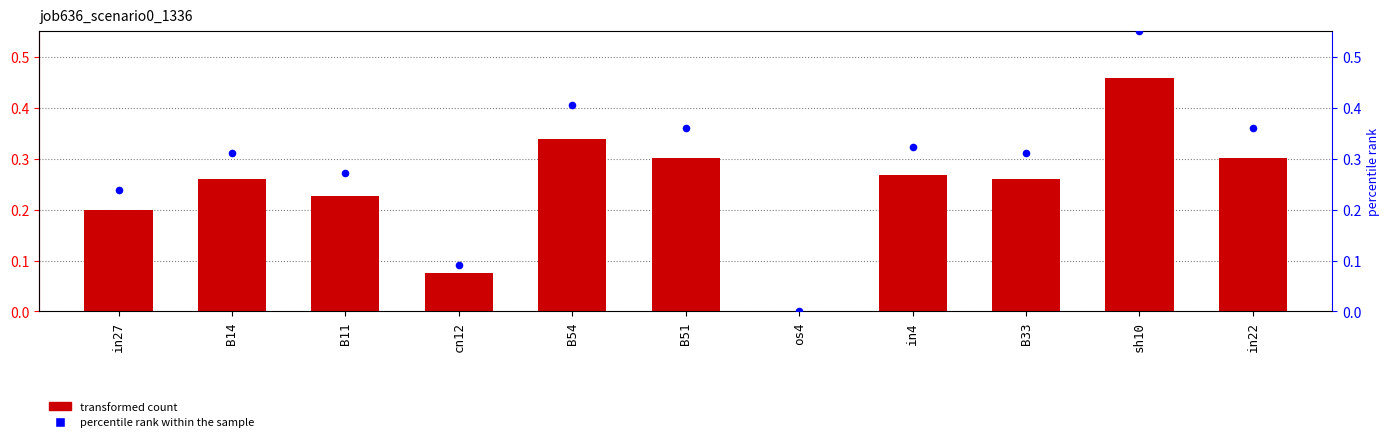

Which series reaches the maximum Y coordinate?

percentile rank within the sample